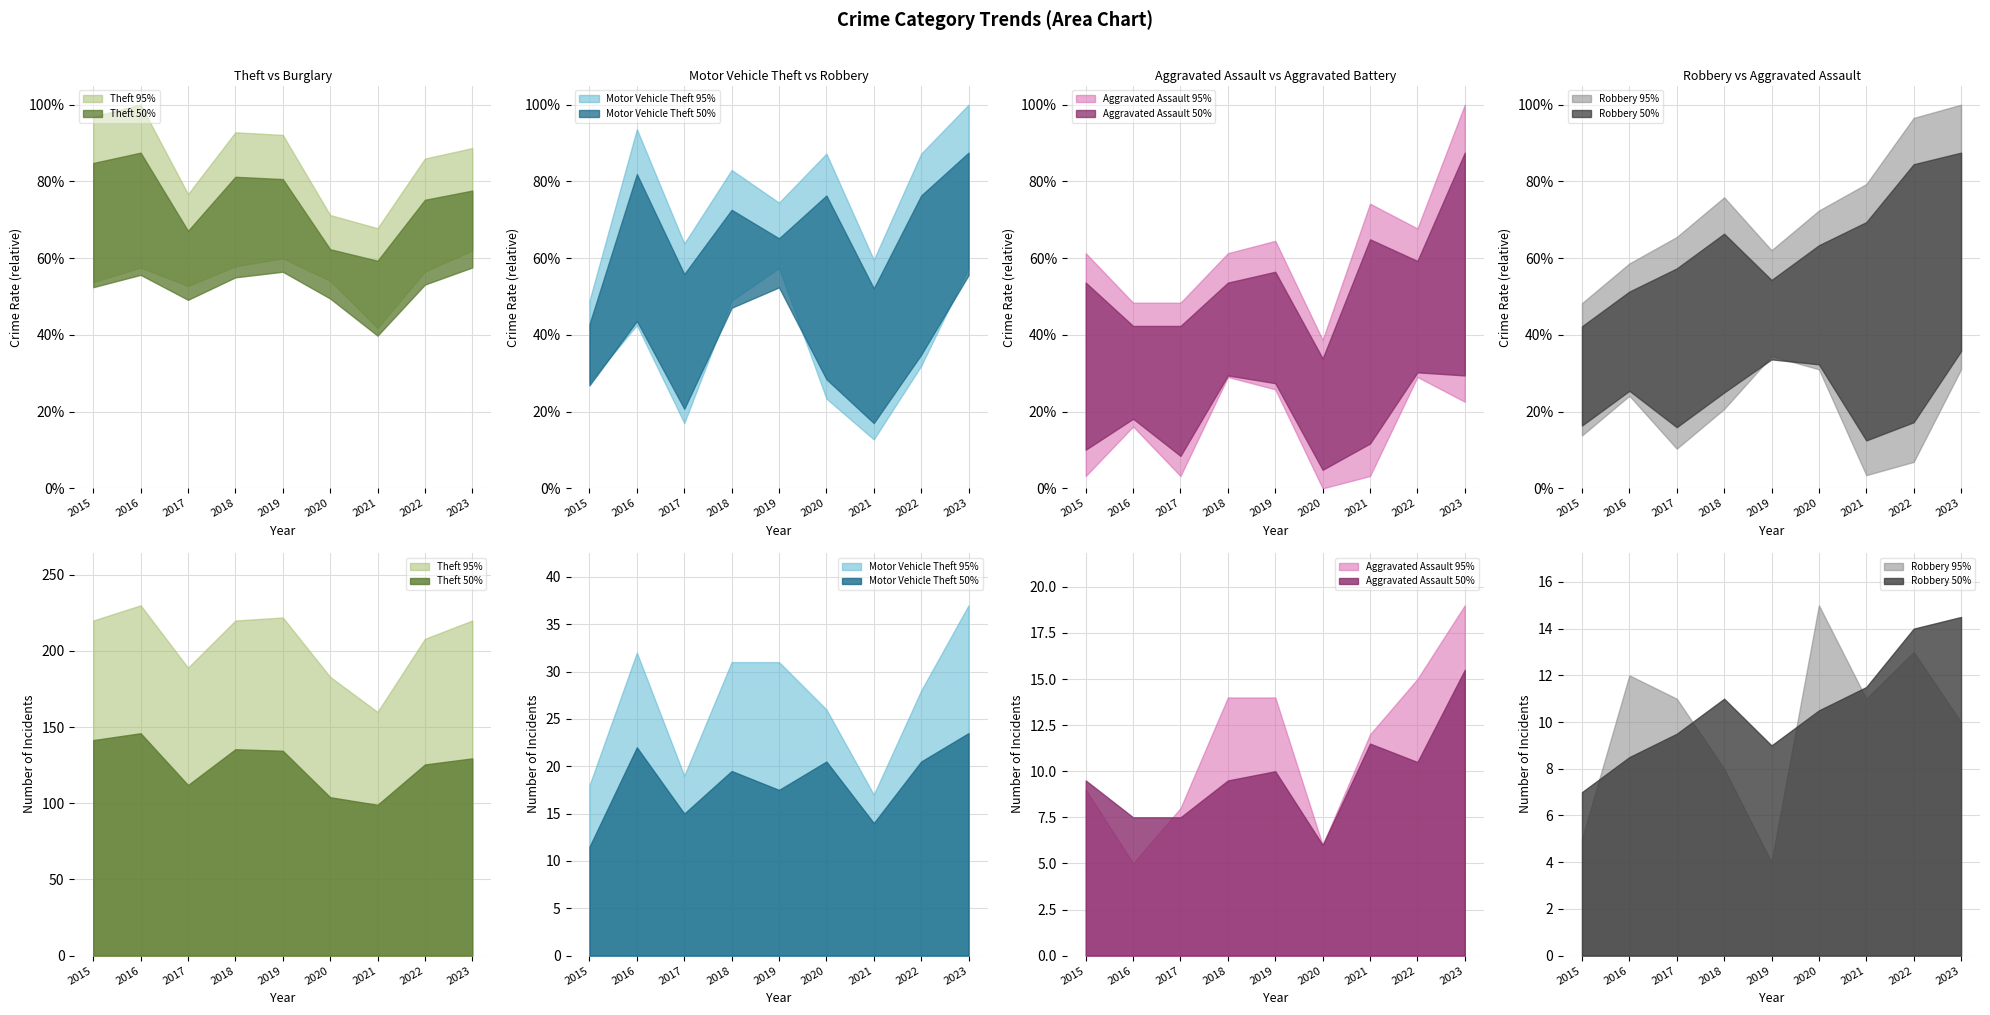

Between 2016 and 2021, which is larger?

2016